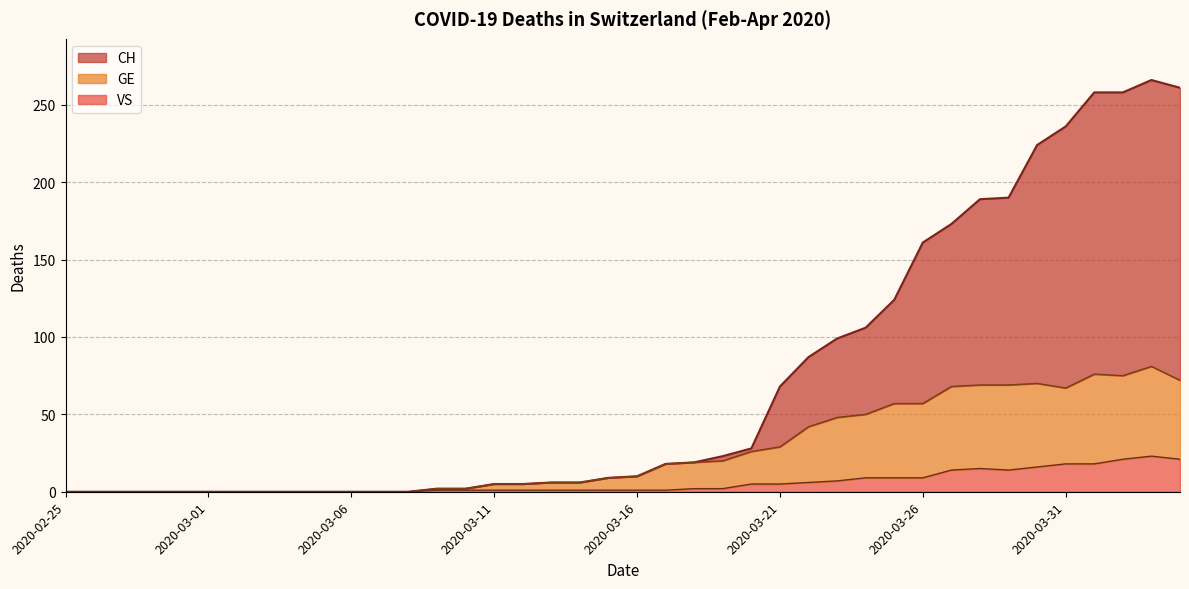

True or false: VS has a value of 11 at 2020-03-22.

False